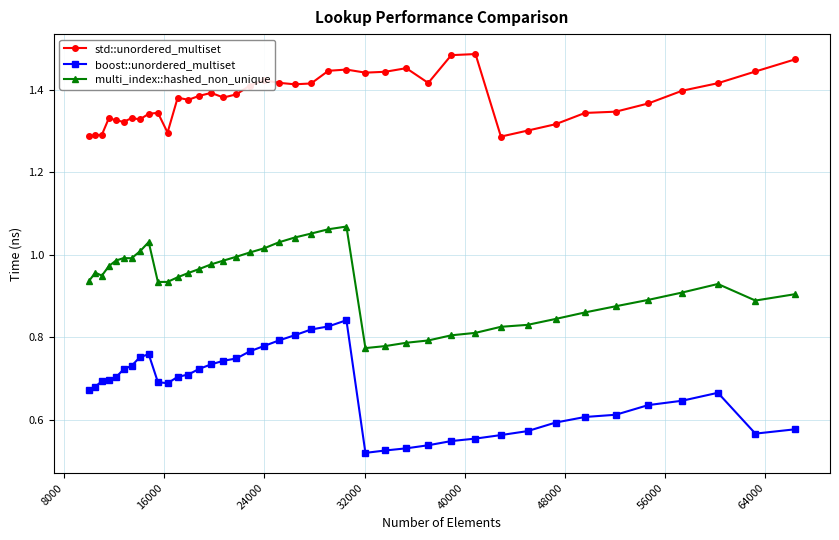

What is the difference between the maximum and minimum values in the multi_index::hashed_non_unique series?

0.3